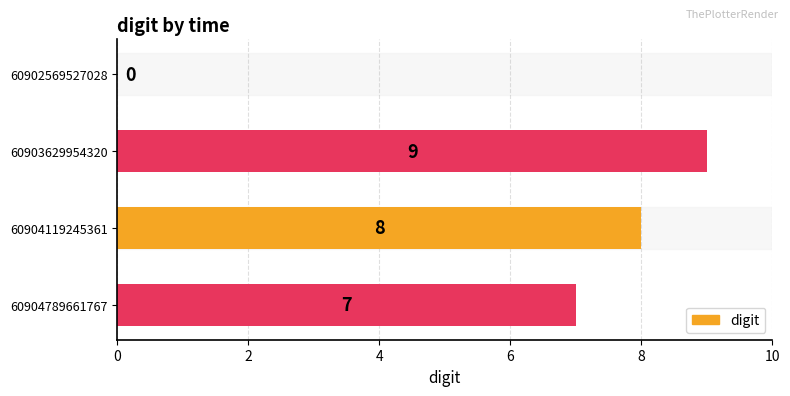

Are the bars horizontal?

Yes